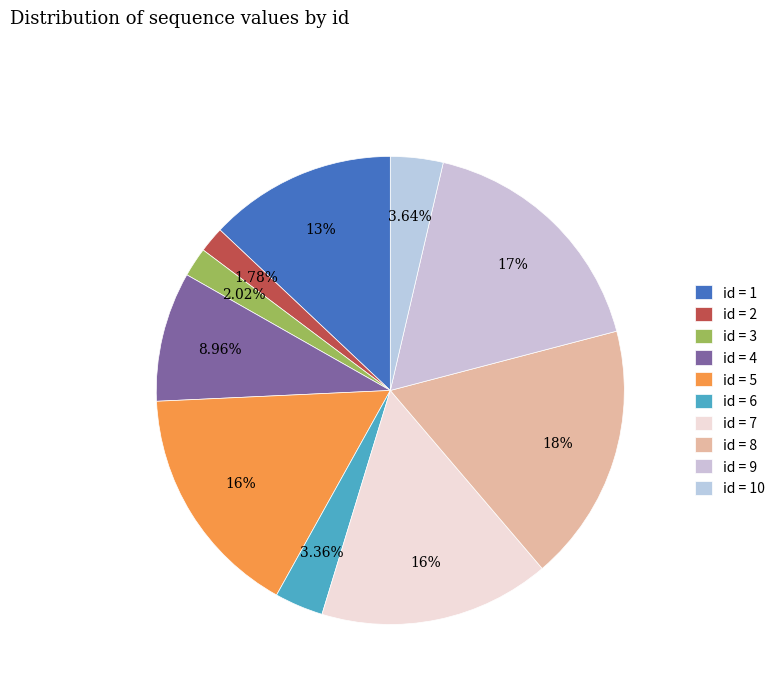

How many segments does this pie chart have?

10